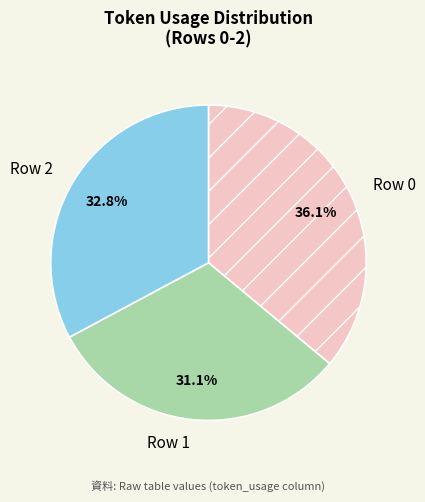

Does Row 0 represent more than half of the total?

No